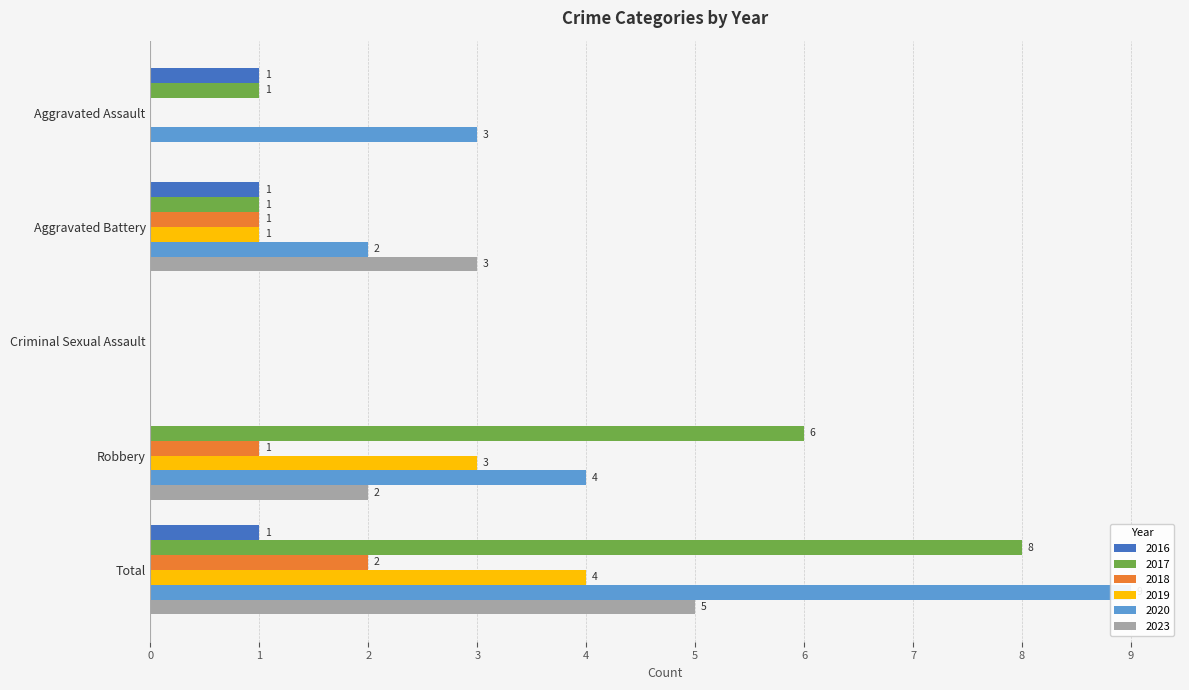

Between Robbery and Aggravated Assault, which is larger?

Aggravated Assault